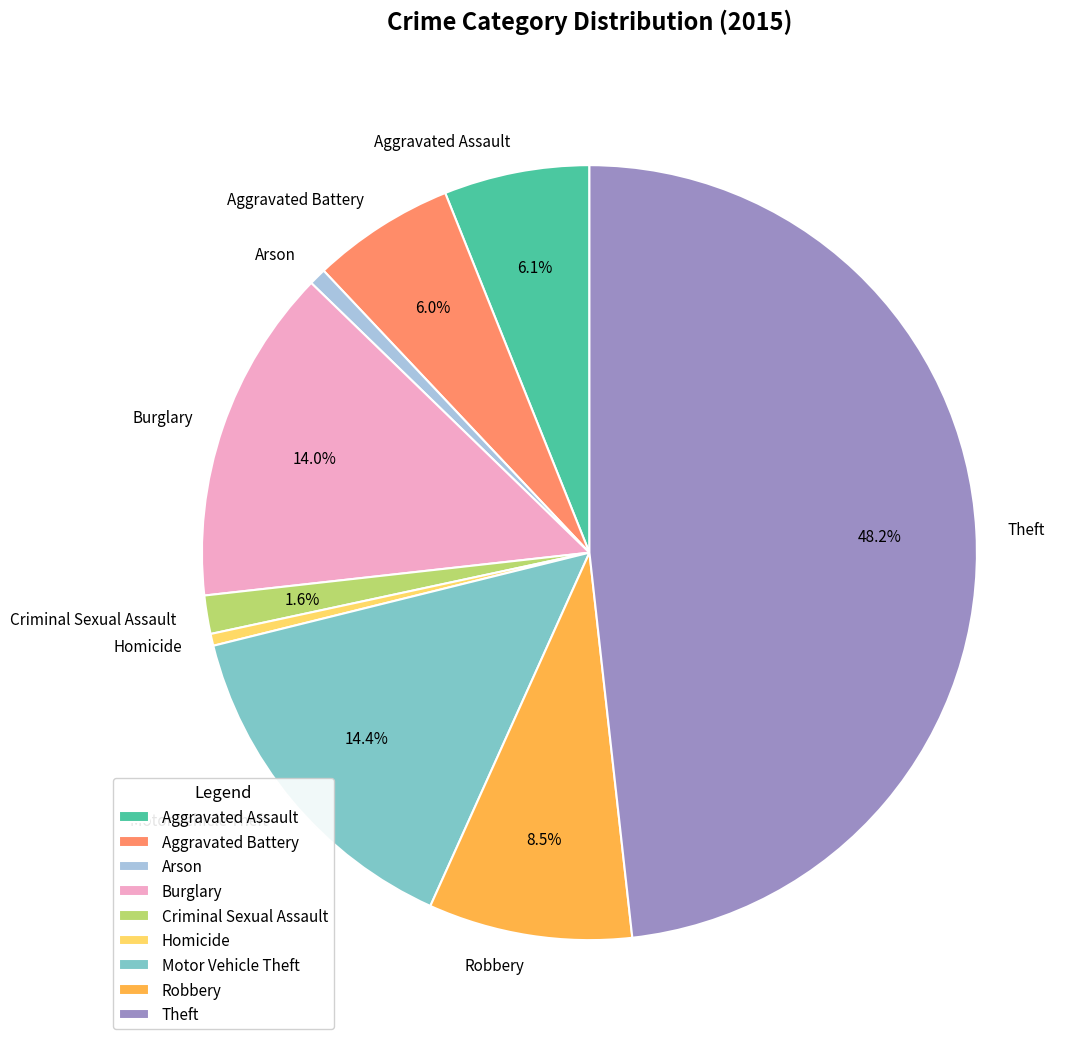

To the nearest percent, what portion does Aggravated Assault represent?

6%